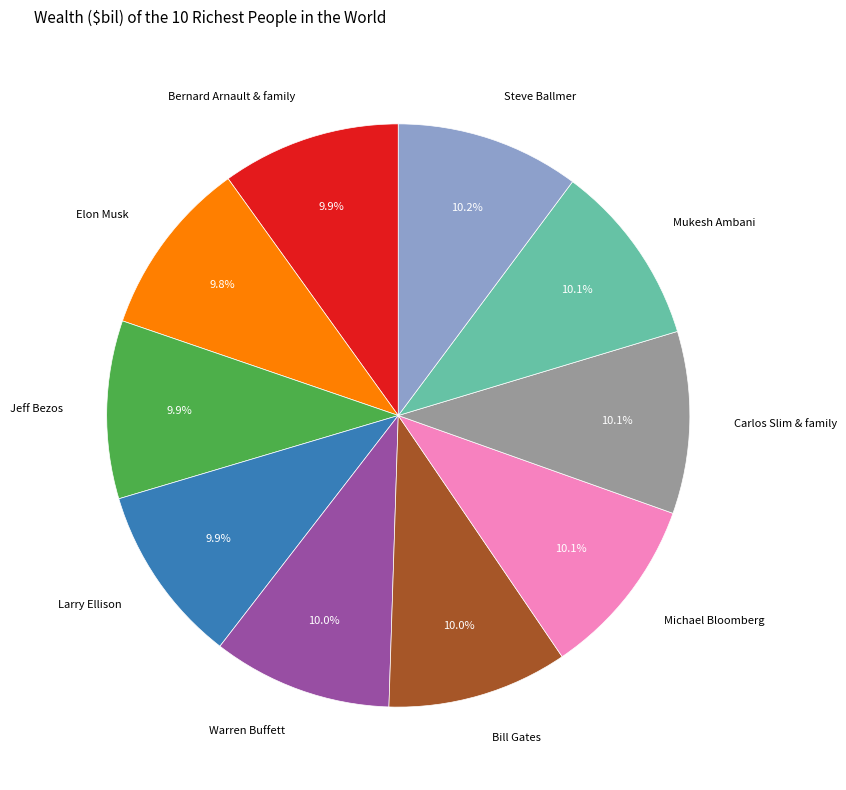

Do Carlos Slim & family and Bill Gates together represent more than half of the pie?

No